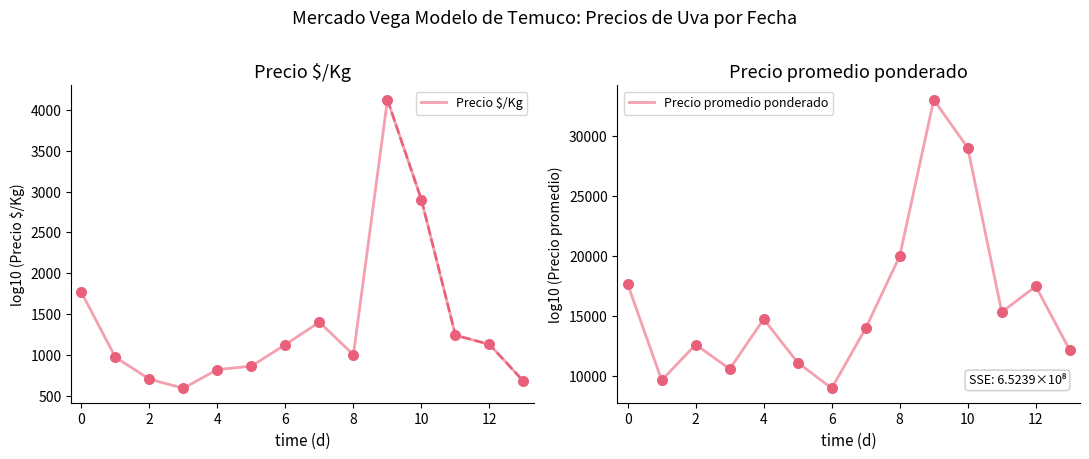

Which series has the largest Y range (max minus min)?

Precio promedio ponderado